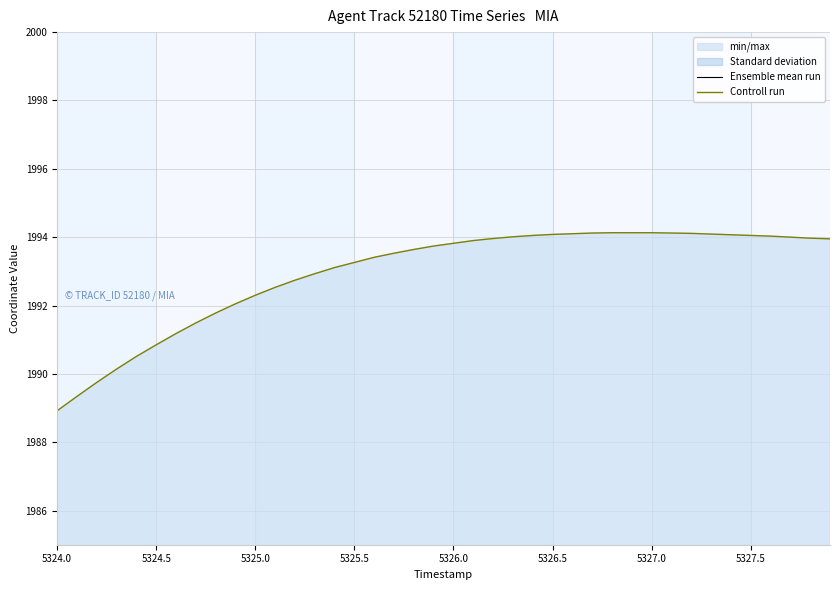

Does the chart display data point markers on the line(s)?

No